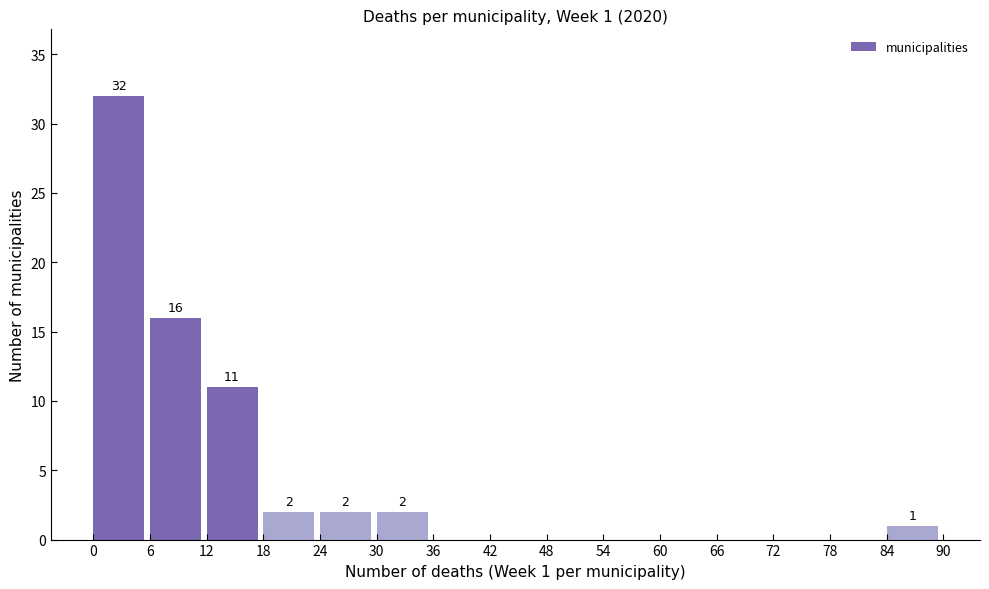

Which range on the x-axis has the tallest bar?

0 to 6